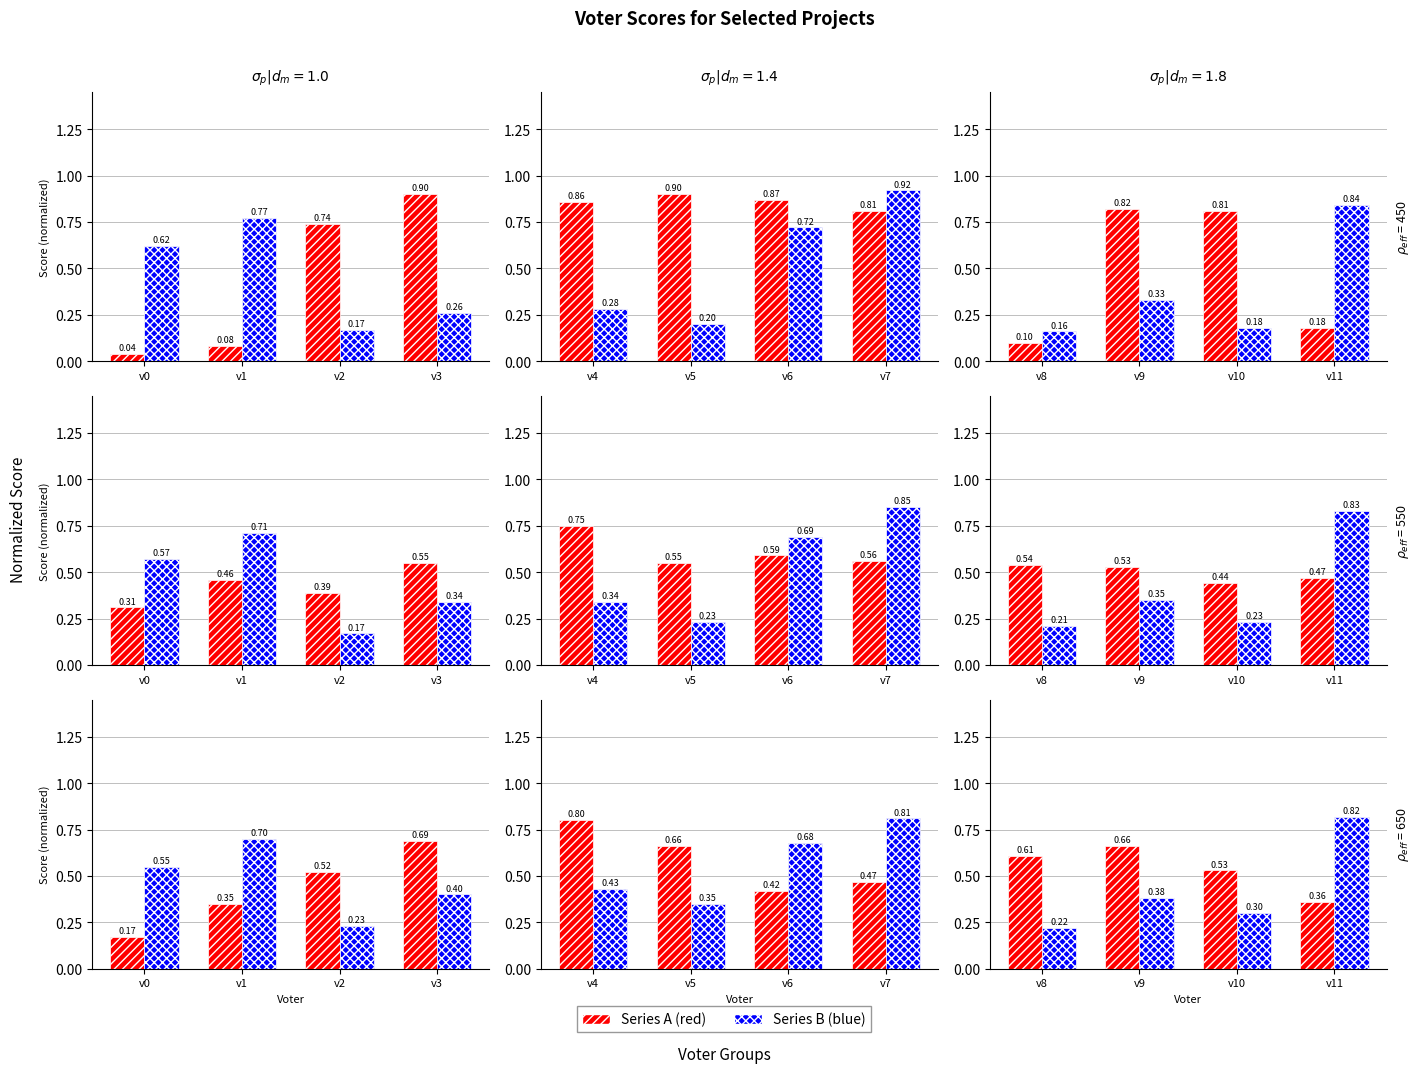

Between v8 and v9, which is larger?

v9